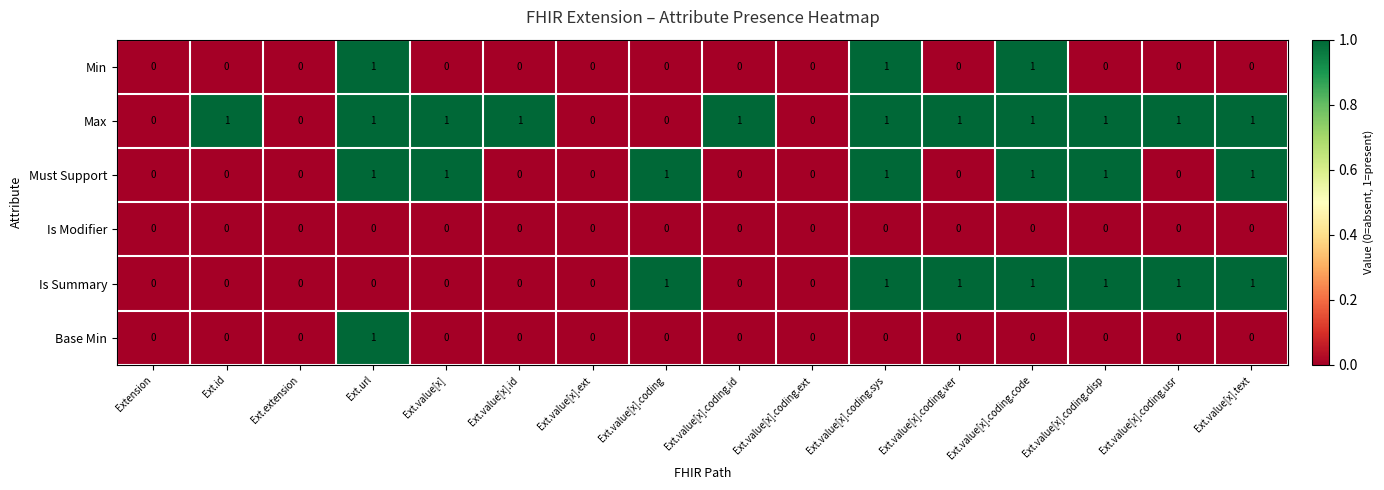

How many series are shown in this chart?

6